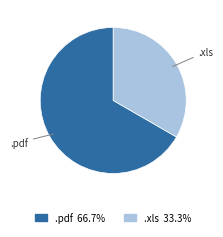

Is the sum of .pdf and .xls greater than half?

Yes